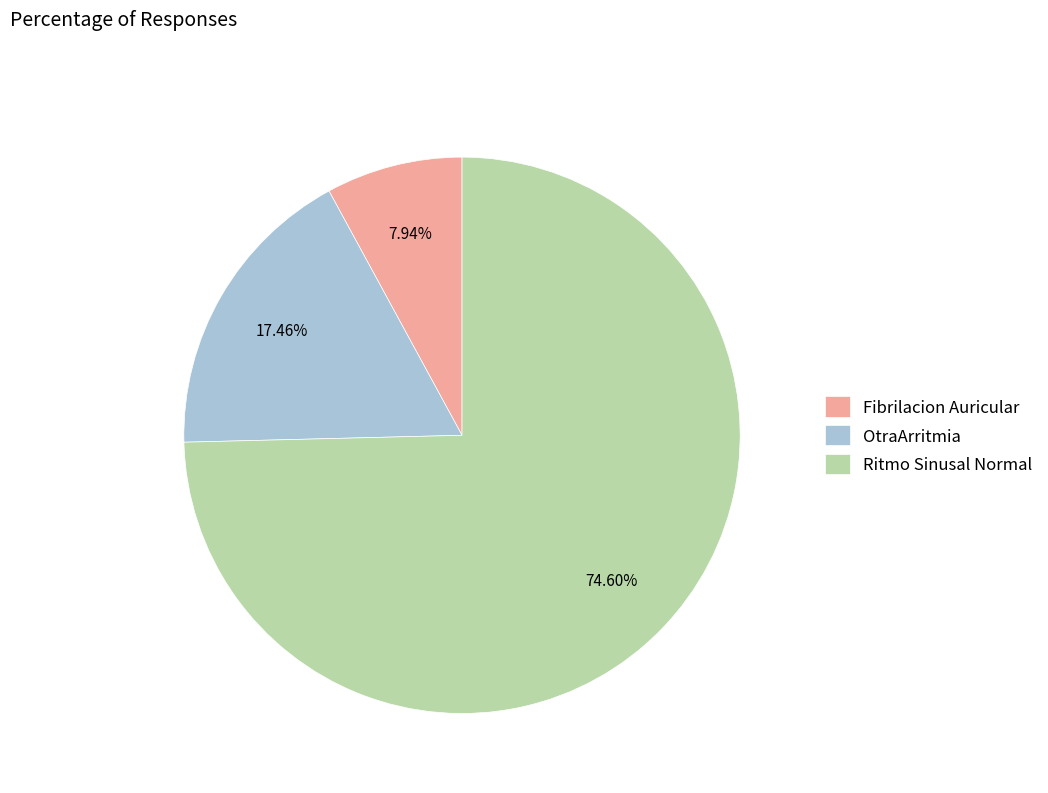

To the nearest percent, what percentage of the pie is Ritmo Sinusal Normal?

75%